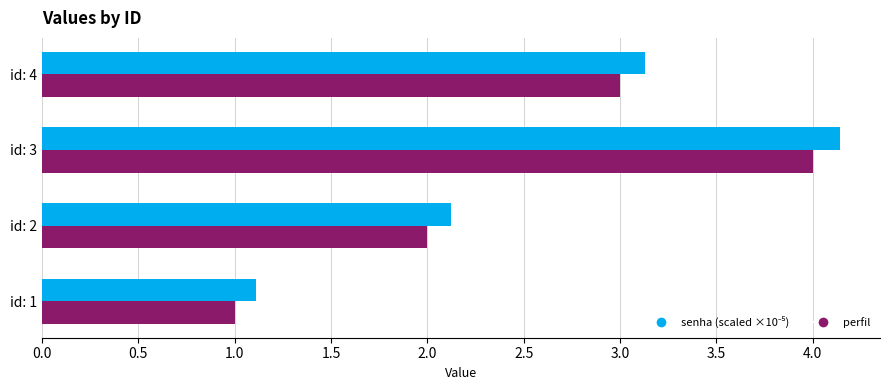

At which category is the sum across all series the highest?

id: 3